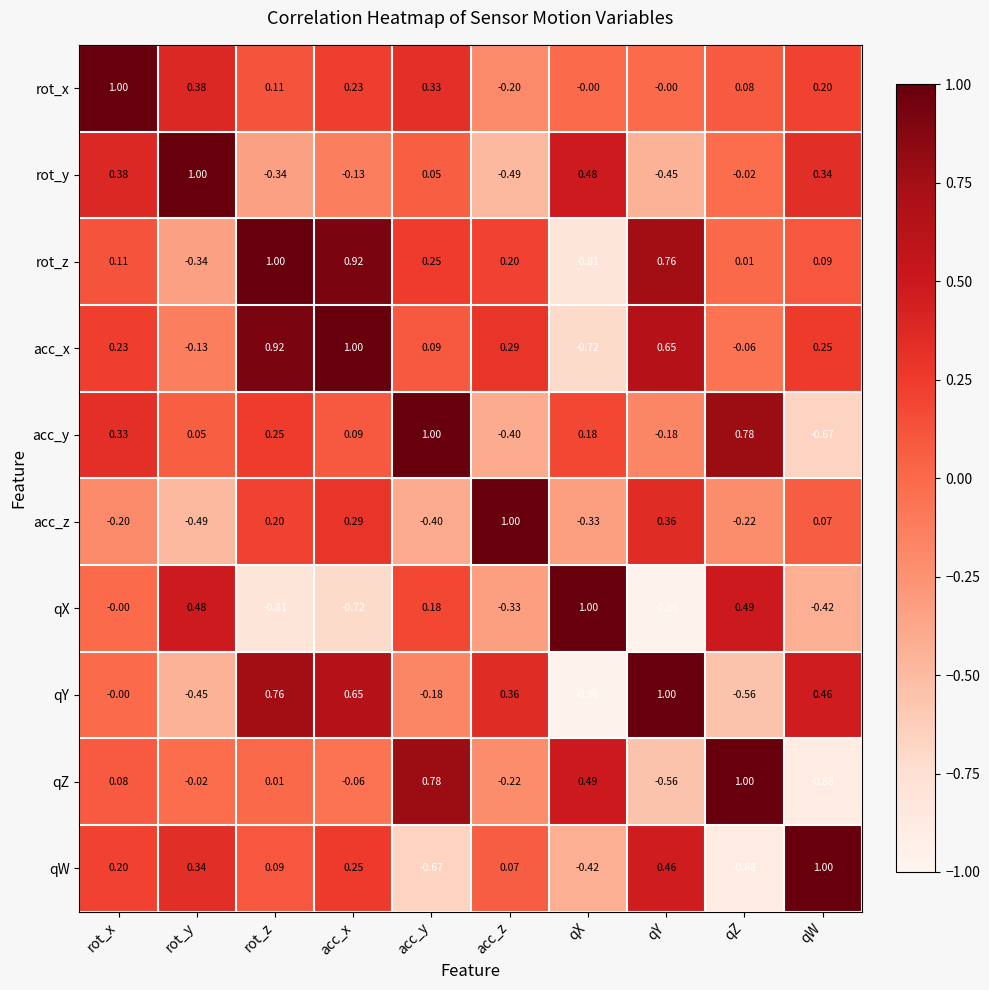

Where is acc_z nearest to the value 0?

qW